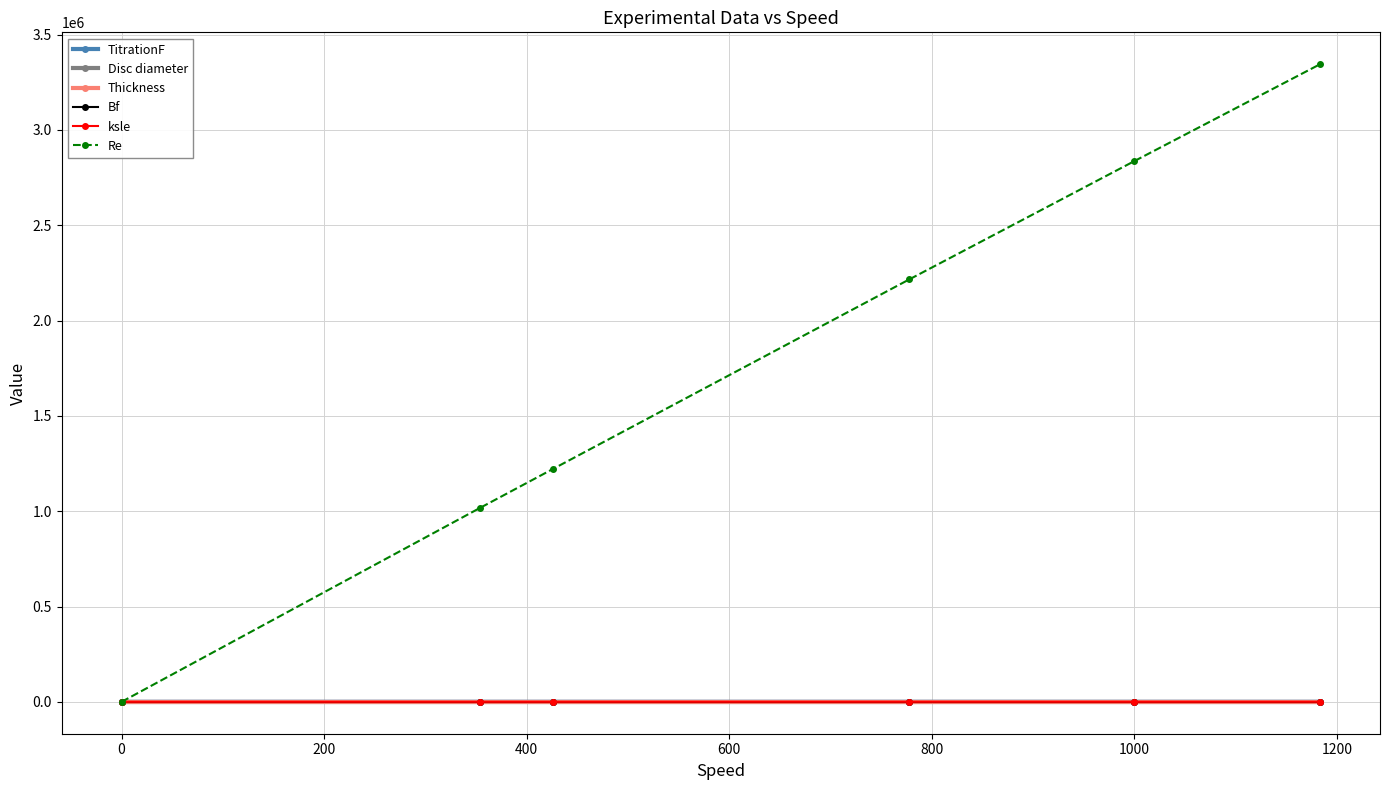

True or false: Re has more than 0 points higher than both neighbors.

False